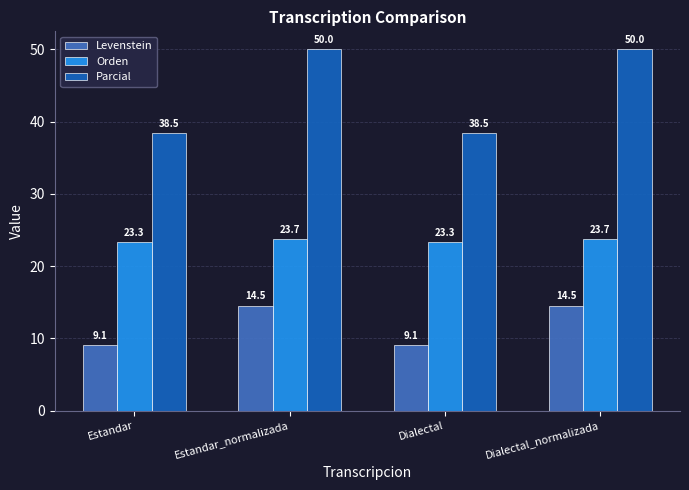

Count the number of data series in this chart.

3